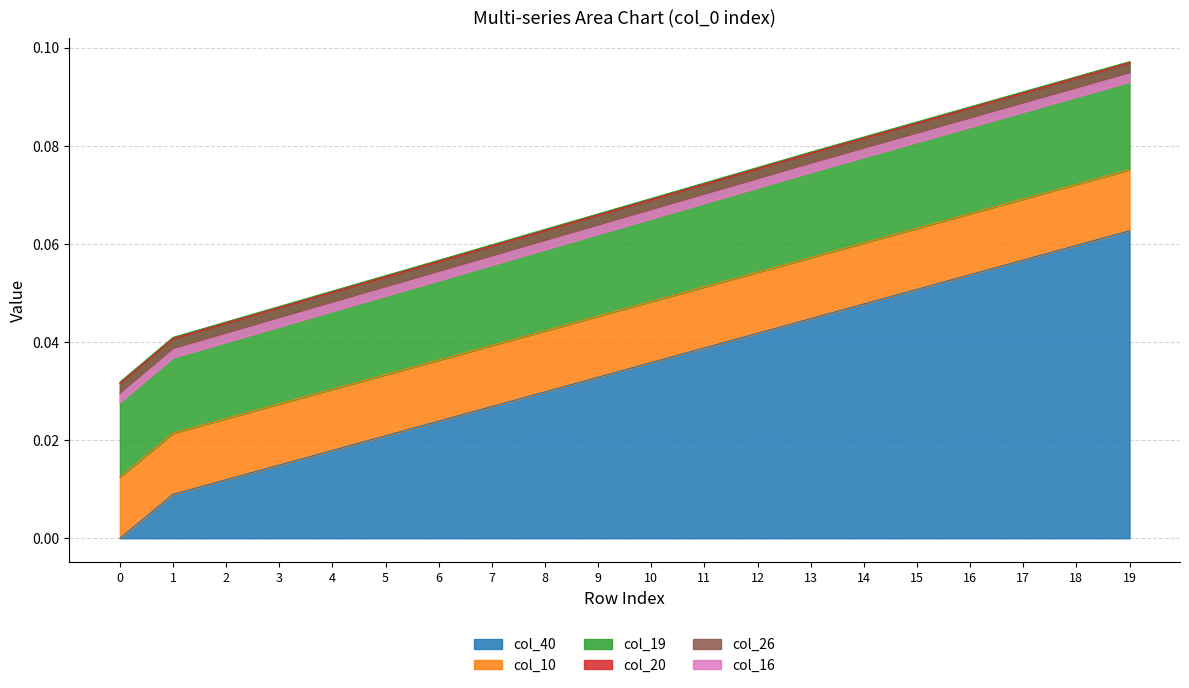

The col_40 series shows 0.0 at 0. True or false?

True